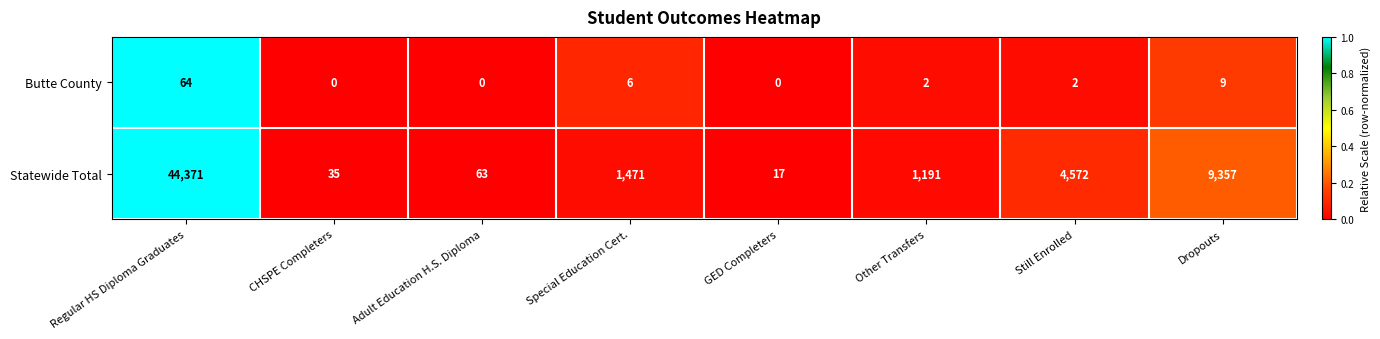

Between Regular HS Diploma Graduates and GED Completers, which series saw the biggest shift?

Statewide Total